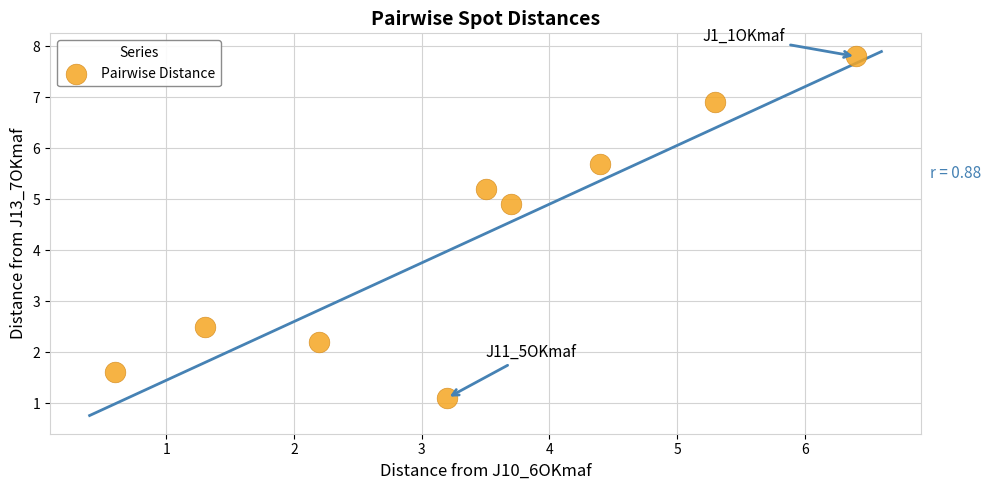

What Y value in the scatter plot is closest to 4?

4.9